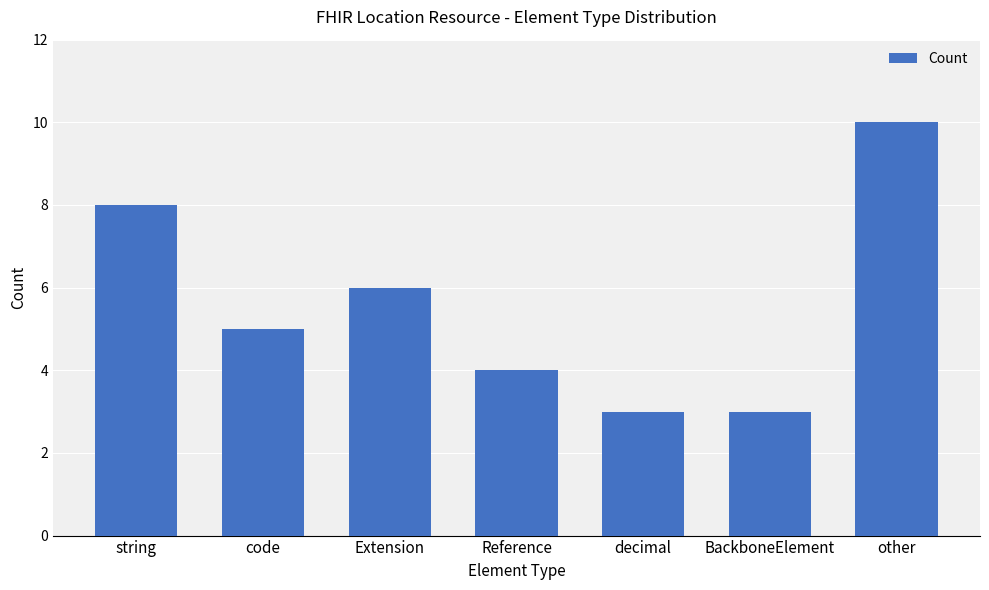

What is the change in value from string to BackboneElement?

-5